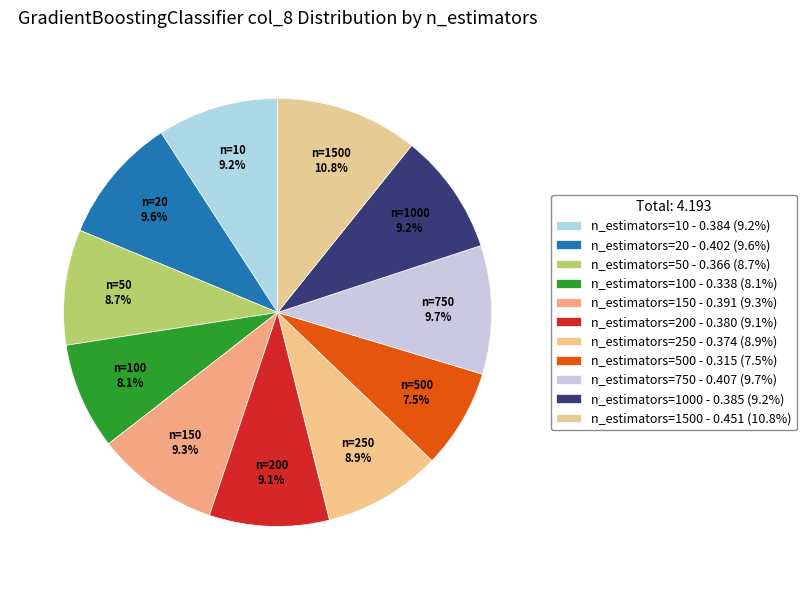

Count the number of slices in the pie.

11